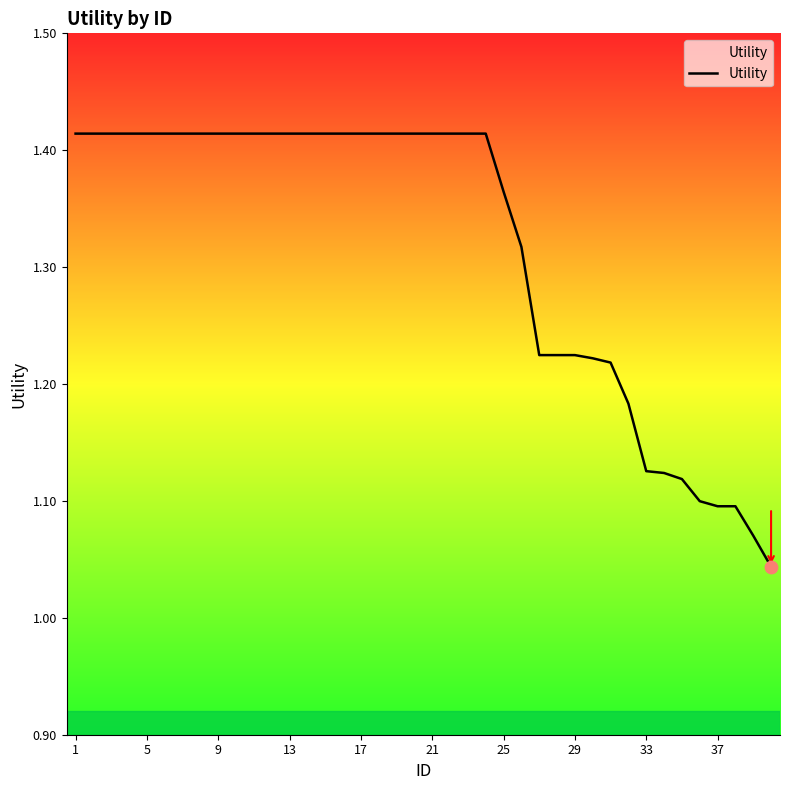

What is the difference between the maximum and minimum values?

0.4